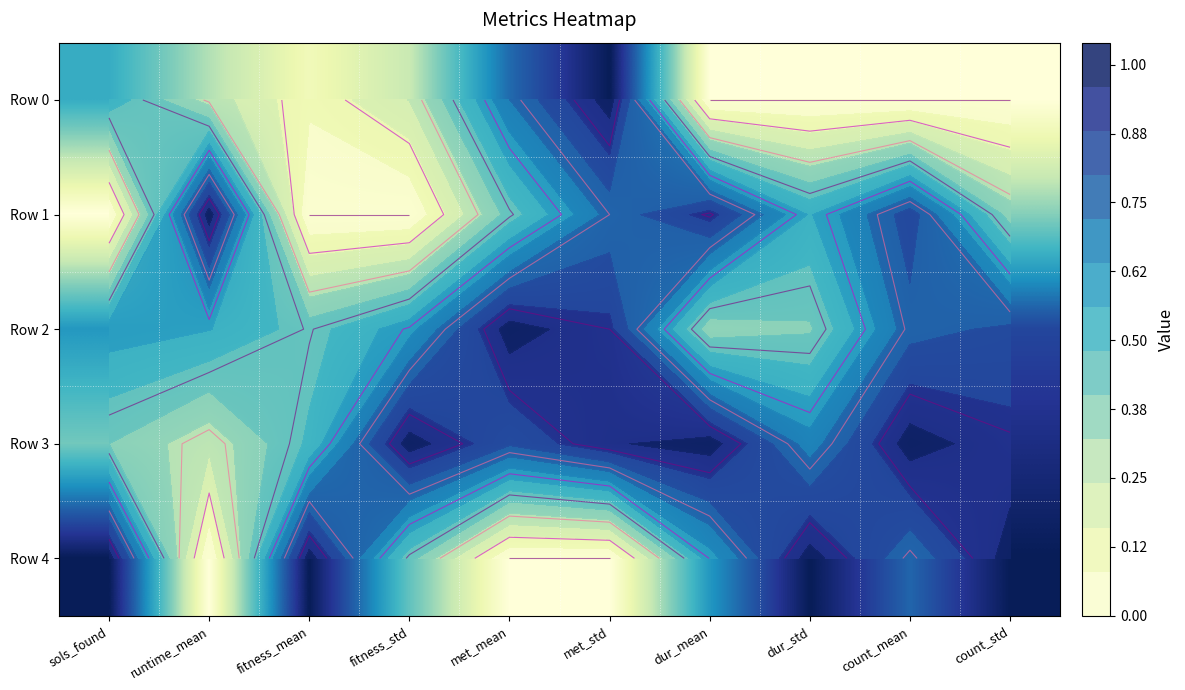

What is the average value of the Row 0 series?

0.3